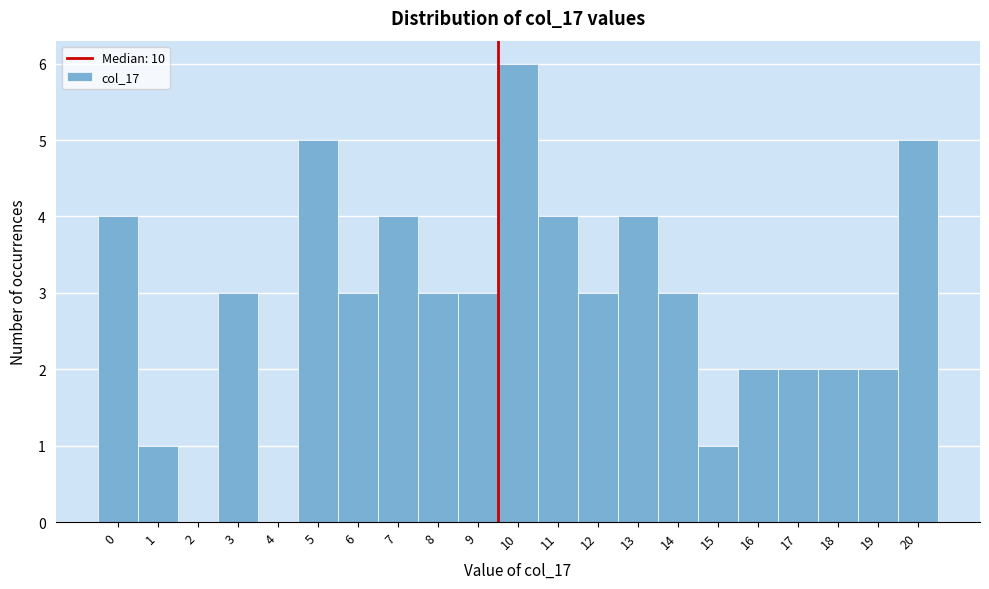

Reading left to right, list all the values displayed in this chart.

0=4	1=1	2=0	3=3	4=0	5=5	6=3	7=4	8=3	9=3	10=6	11=4	12=3	13=4	14=3	15=1	16=2	17=2	18=2	19=2	20=5